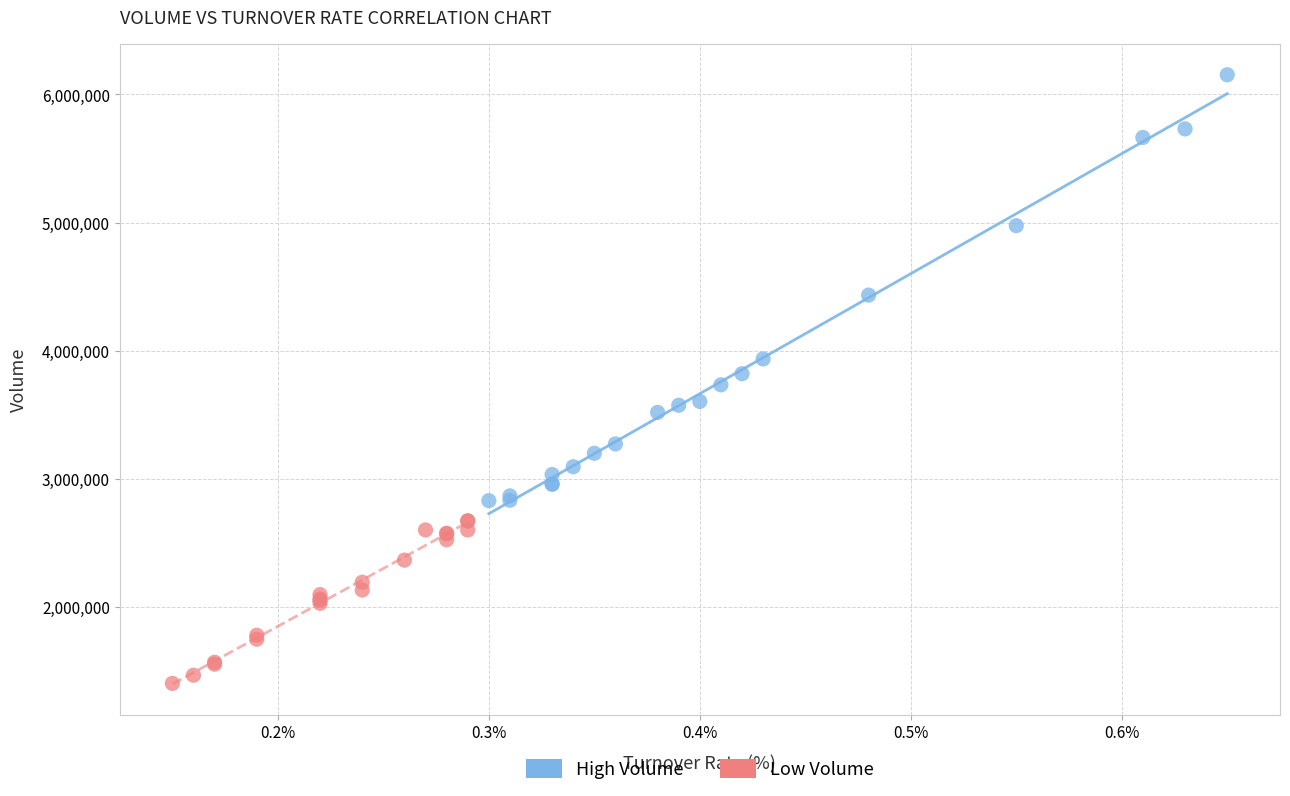

Which series has the largest Y range (max minus min)?

High Volume